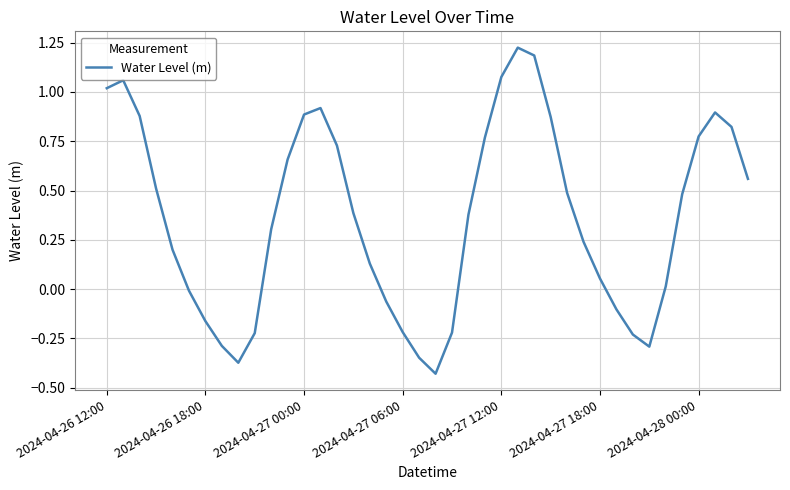

What is the sum of all values?

14.5